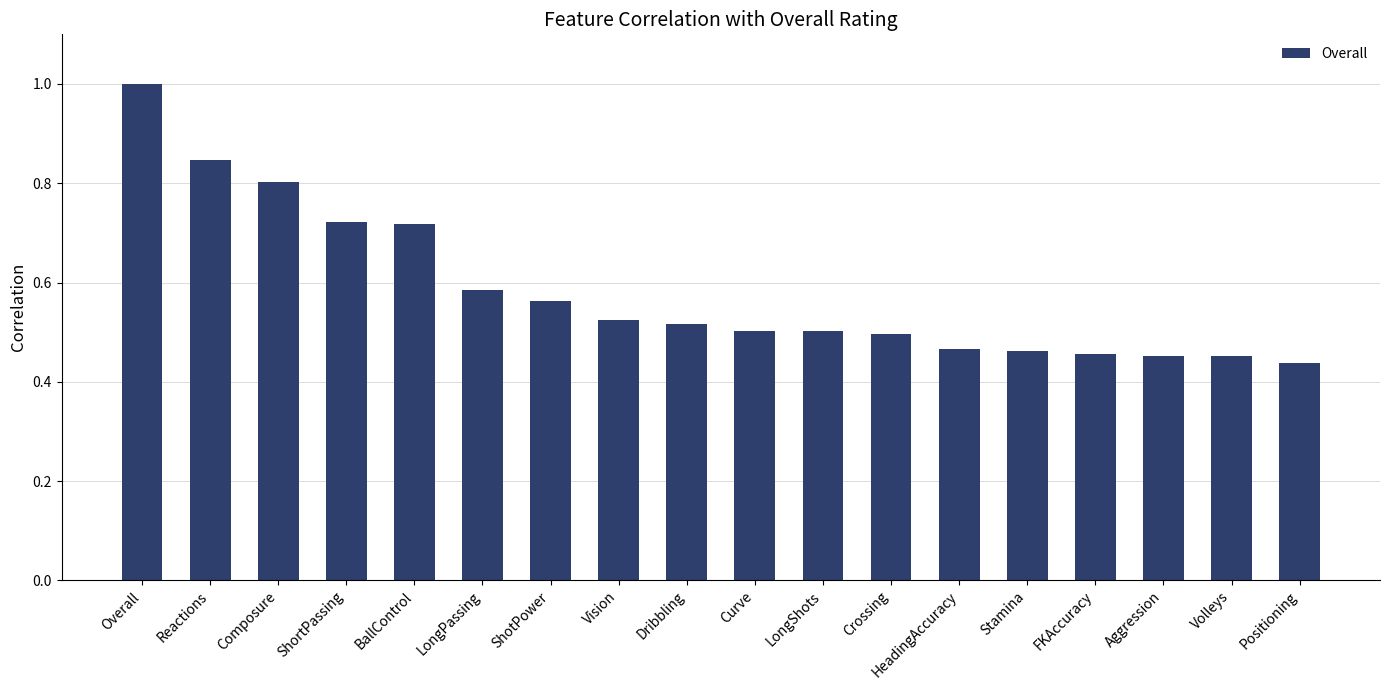

What is the approximate value at HeadingAccuracy?

0.5